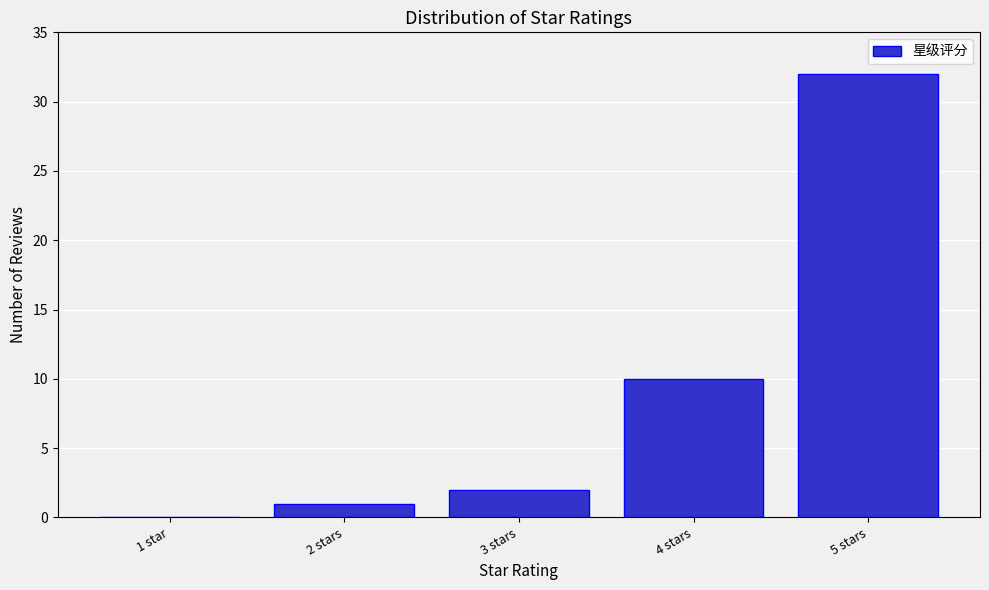

Reading left to right, extract all data points from this chart.

1 star=0	2 stars=1	3 stars=2	4 stars=10	5 stars=32